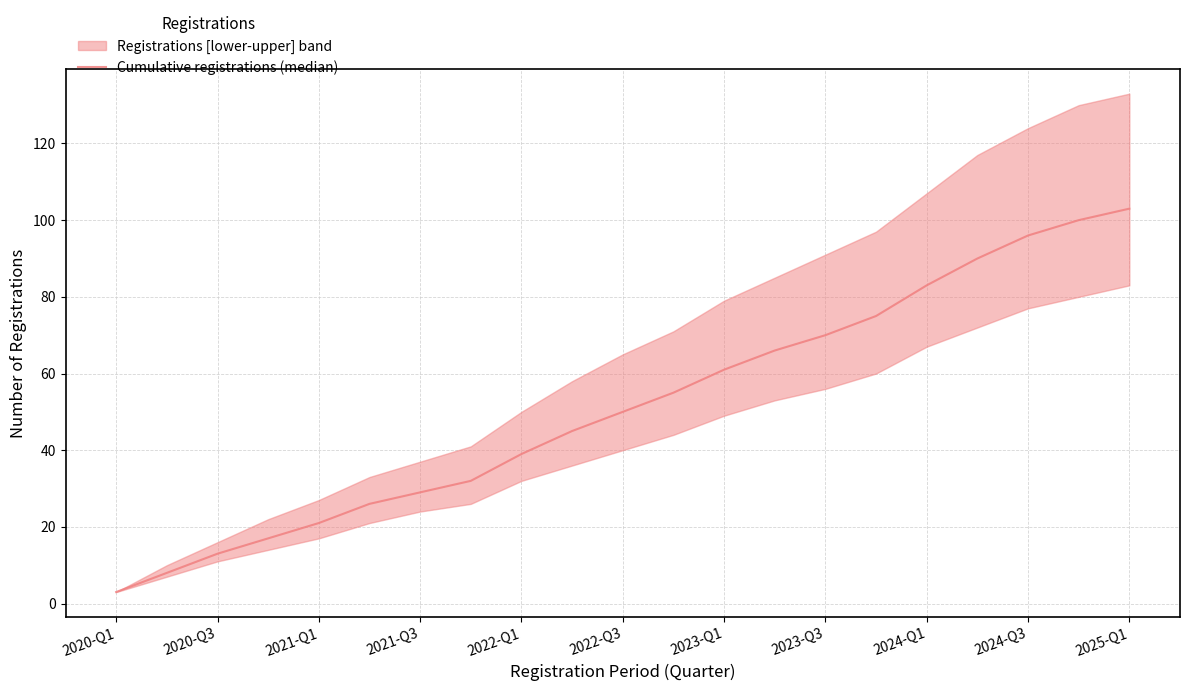

Which category has the lowest value across all series?

2020-Q1